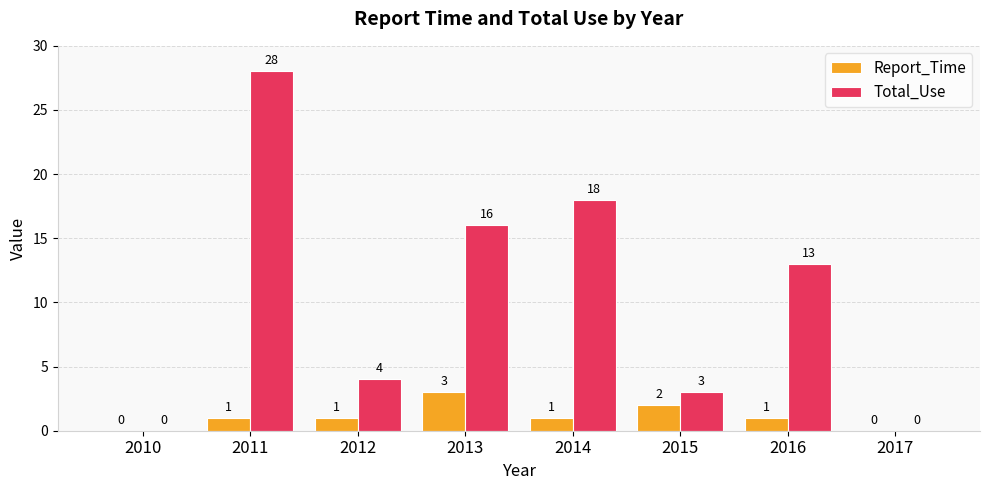

The value of Report_Time at 2011 is 1. True or false?

True